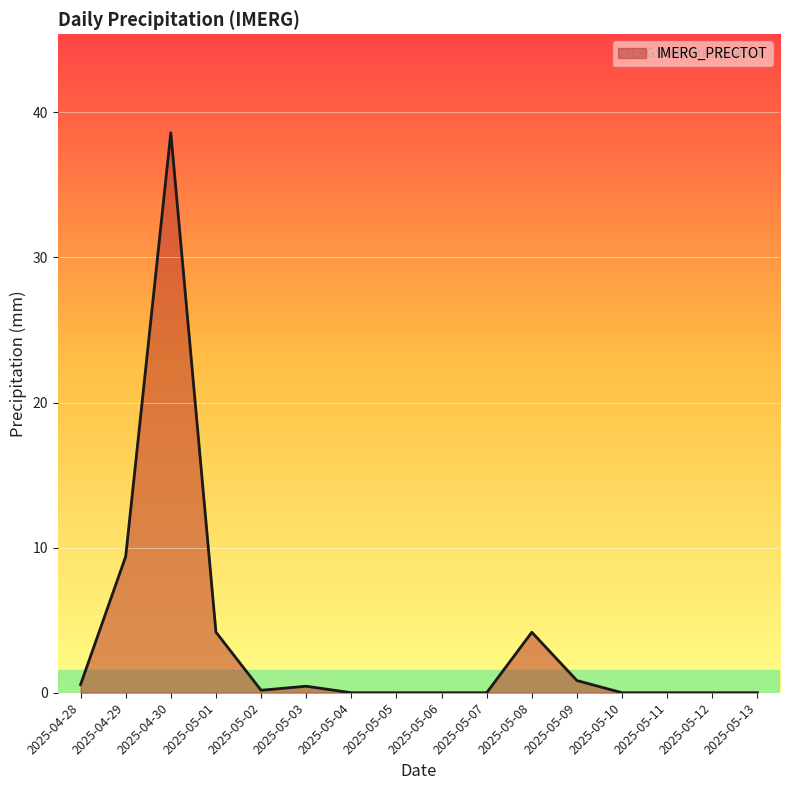

What position from the right is 2025-05-13?

1